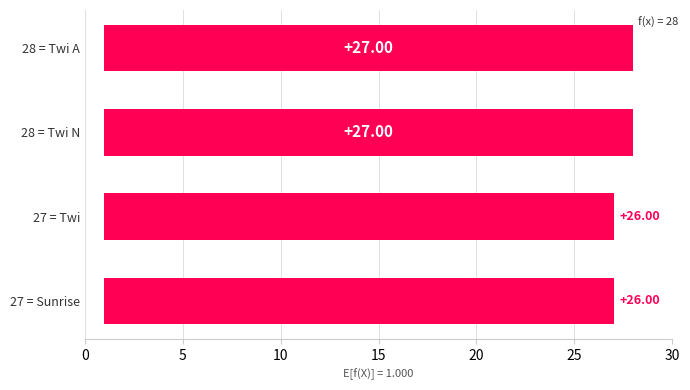

What is the greatest value displayed?

27